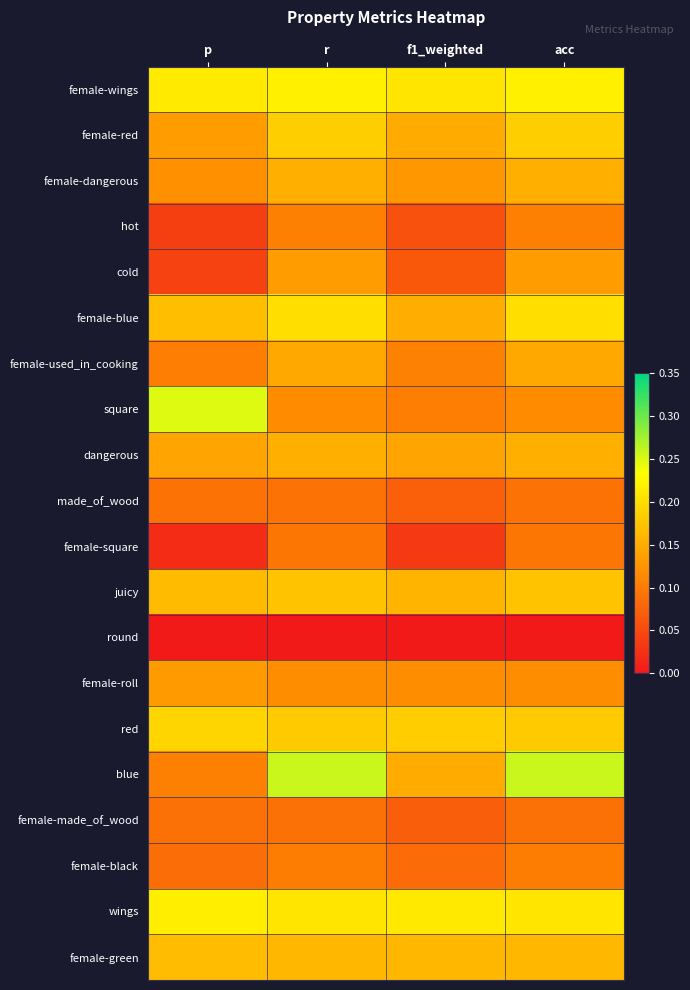

Reading left to right, list all the values displayed in this chart.

female-wings: p=0.2	r=0.2	f1_weighted=0.2	acc=0.2
female-red: p=0.1	r=0.2	f1_weighted=0.1	acc=0.2
female-dangerous: p=0.1	r=0.2	f1_weighted=0.1	acc=0.2
hot: p=0.0	r=0.1	f1_weighted=0.1	acc=0.1
cold: p=0.0	r=0.1	f1_weighted=0.1	acc=0.1
female-blue: p=0.2	r=0.2	f1_weighted=0.2	acc=0.2
female-used_in_cooking: p=0.1	r=0.1	f1_weighted=0.1	acc=0.1
square: p=0.2	r=0.1	f1_weighted=0.1	acc=0.1
dangerous: p=0.1	r=0.2	f1_weighted=0.1	acc=0.2
made_of_wood: p=0.1	r=0.1	f1_weighted=0.1	acc=0.1
female-square: p=0.0	r=0.1	f1_weighted=0.0	acc=0.1
juicy: p=0.2	r=0.2	f1_weighted=0.2	acc=0.2
round: p=0.0	r=0.0	f1_weighted=0.0	acc=0.0
female-roll: p=0.1	r=0.1	f1_weighted=0.1	acc=0.1
red: p=0.2	r=0.2	f1_weighted=0.2	acc=0.2
blue: p=0.1	r=0.3	f1_weighted=0.1	acc=0.3
female-made_of_wood: p=0.1	r=0.1	f1_weighted=0.1	acc=0.1
female-black: p=0.1	r=0.1	f1_weighted=0.1	acc=0.1
wings: p=0.2	r=0.2	f1_weighted=0.2	acc=0.2
female-green: p=0.2	r=0.2	f1_weighted=0.2	acc=0.2